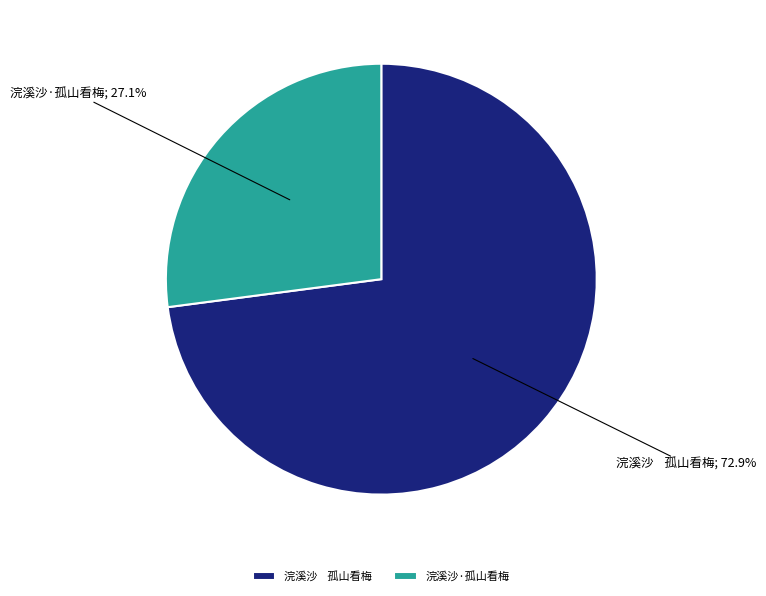

To the nearest percent, what is the average slice percentage?

50%